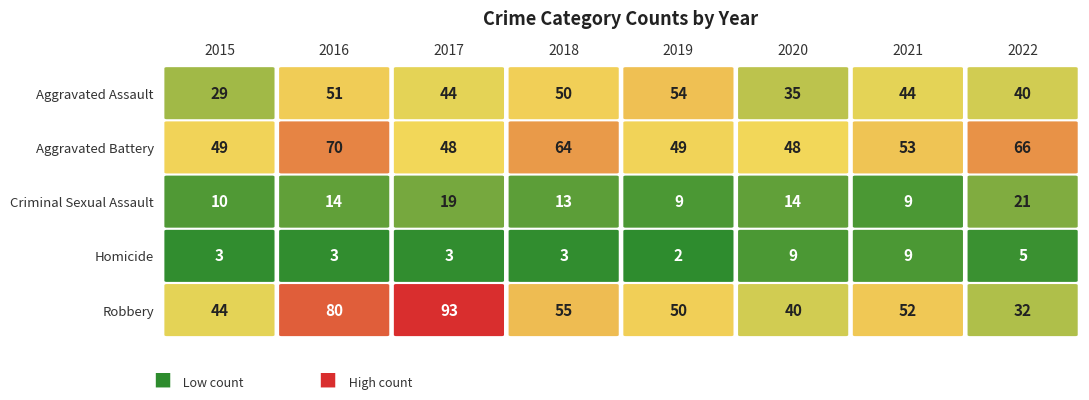

At which label does Aggravated Assault first exceed 44?

2016